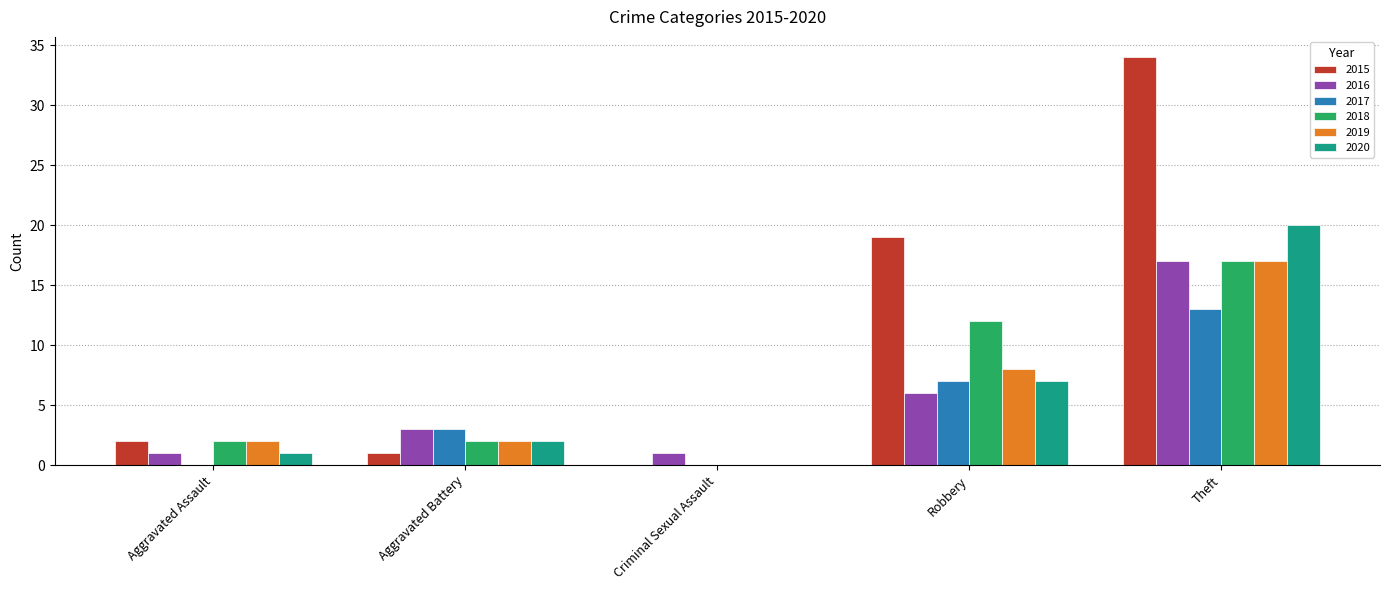

Reading left to right, what are all the values shown in this chart?

2015: 2	1	0	19	34
2016: 1	3	1	6	17
2017: 0	3	0	7	13
2018: 2	2	0	12	17
2019: 2	2	0	8	17
2020: 1	2	0	7	20